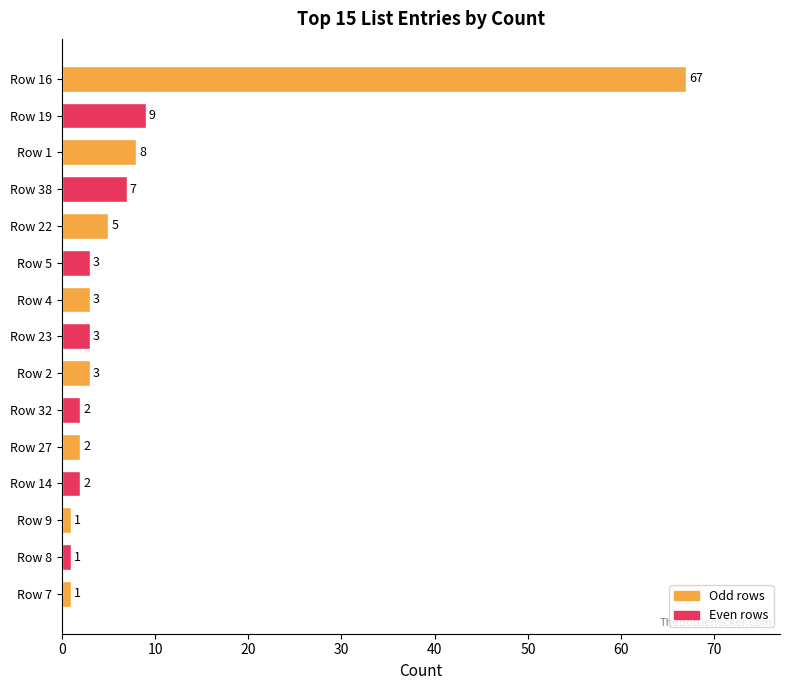

What is the label of the 1st bar from the bottom?

Row 7